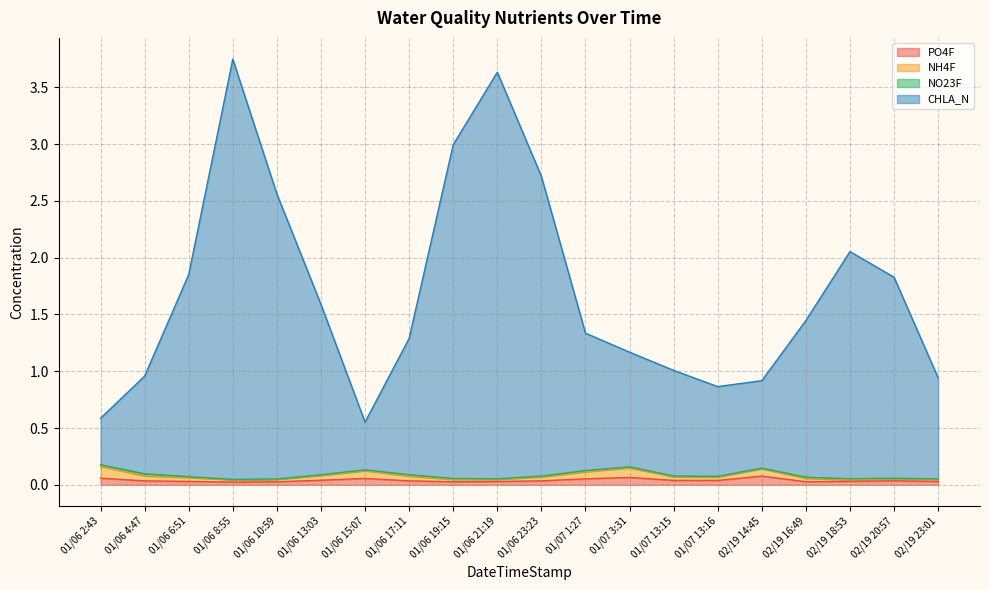

List the labels in order of PO4F value, largest first.

02/19 14:45, 01/07 3:31, 01/06 2:43, 01/06 15:07, 01/07 1:27, 01/06 13:03, 01/07 13:15, 01/07 13:16, 02/19 20:57, 01/06 23:23, 01/06 17:11, 01/06 4:47, 02/19 18:53, 01/06 6:51, 02/19 23:01, 01/06 21:19, 02/19 16:49, 01/06 19:15, 01/06 10:59, 01/06 8:55